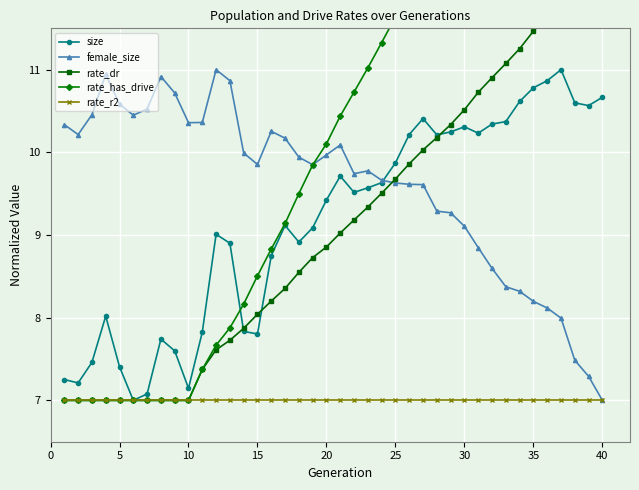

Is it true that size equals 2.6 at 35?

False